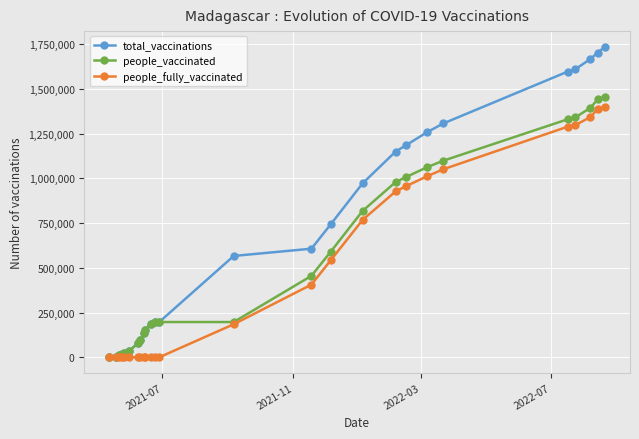

What is the greatest value displayed?

1735843